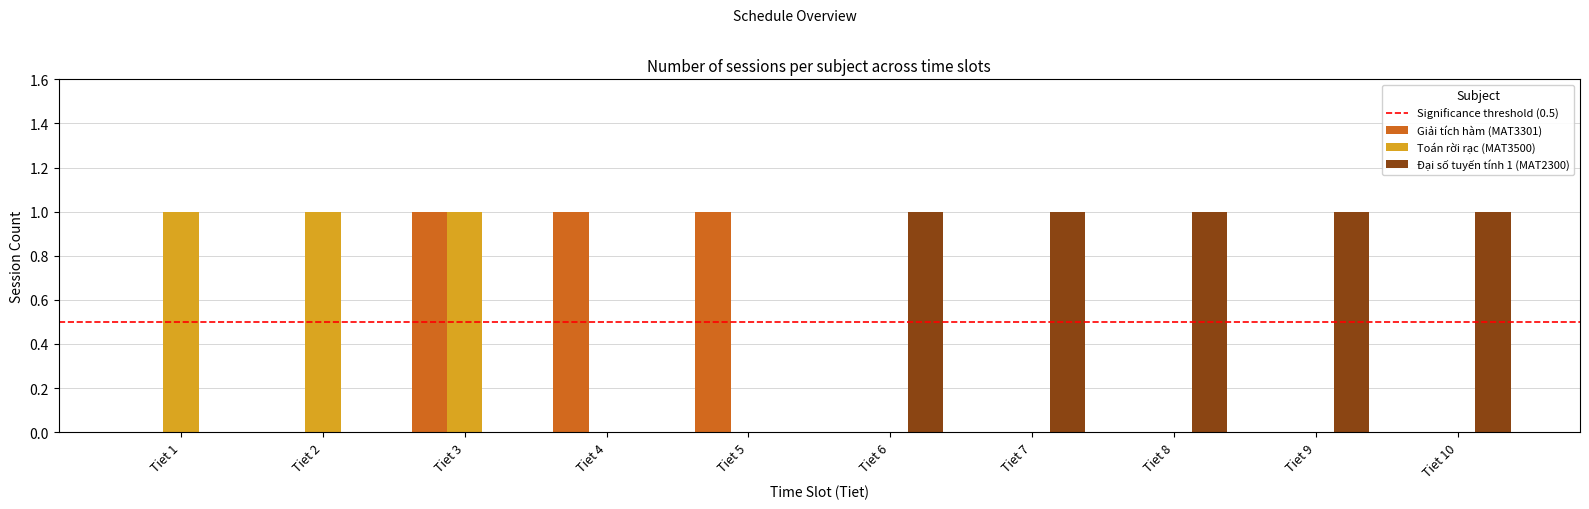

Is it true that Giải tích hàm (MAT3301) equals 0 at Tiet 10?

True